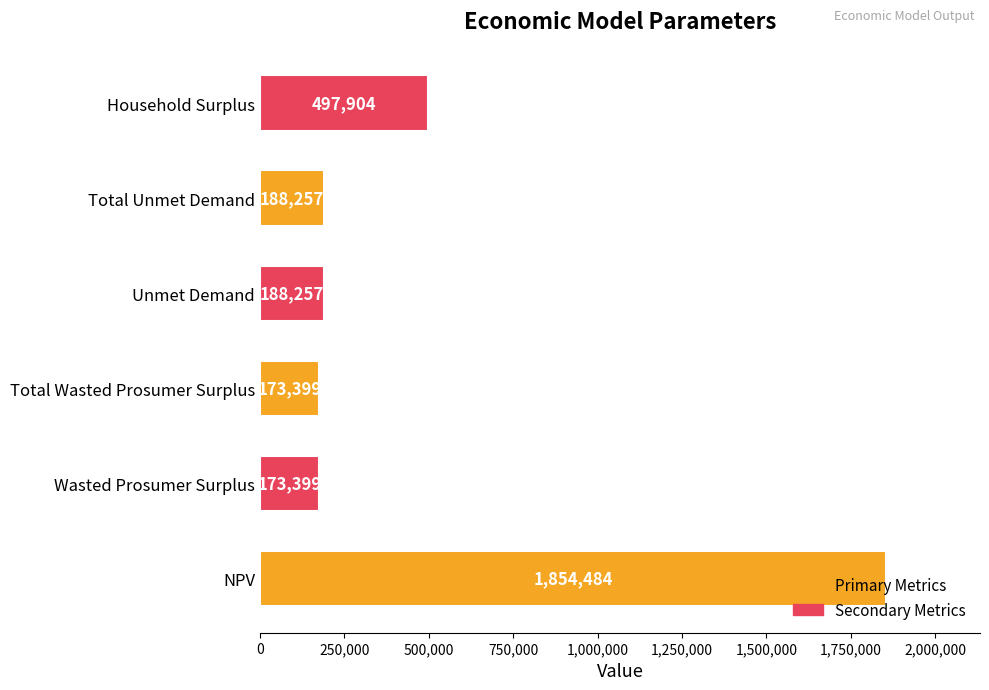

Is it true that the value at Wasted Prosumer Surplus is 173398.7?

True